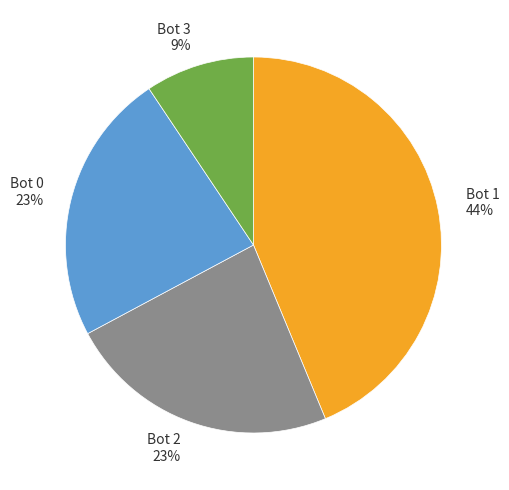

How many slices are in this pie chart?

4